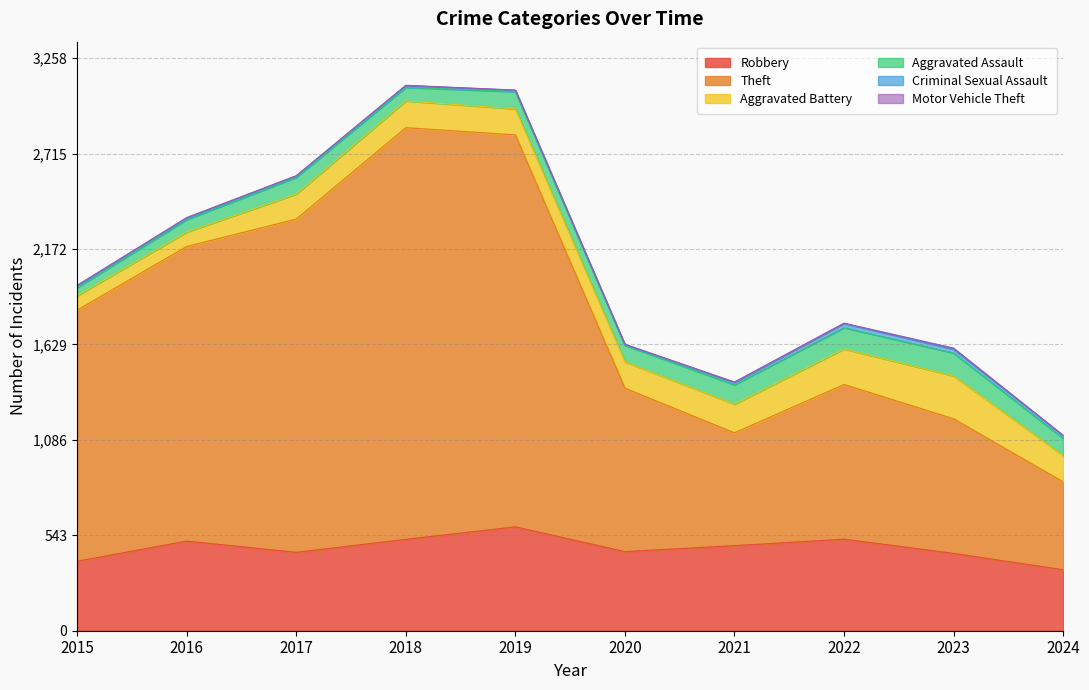

What is the average value of the Robbery series?

470